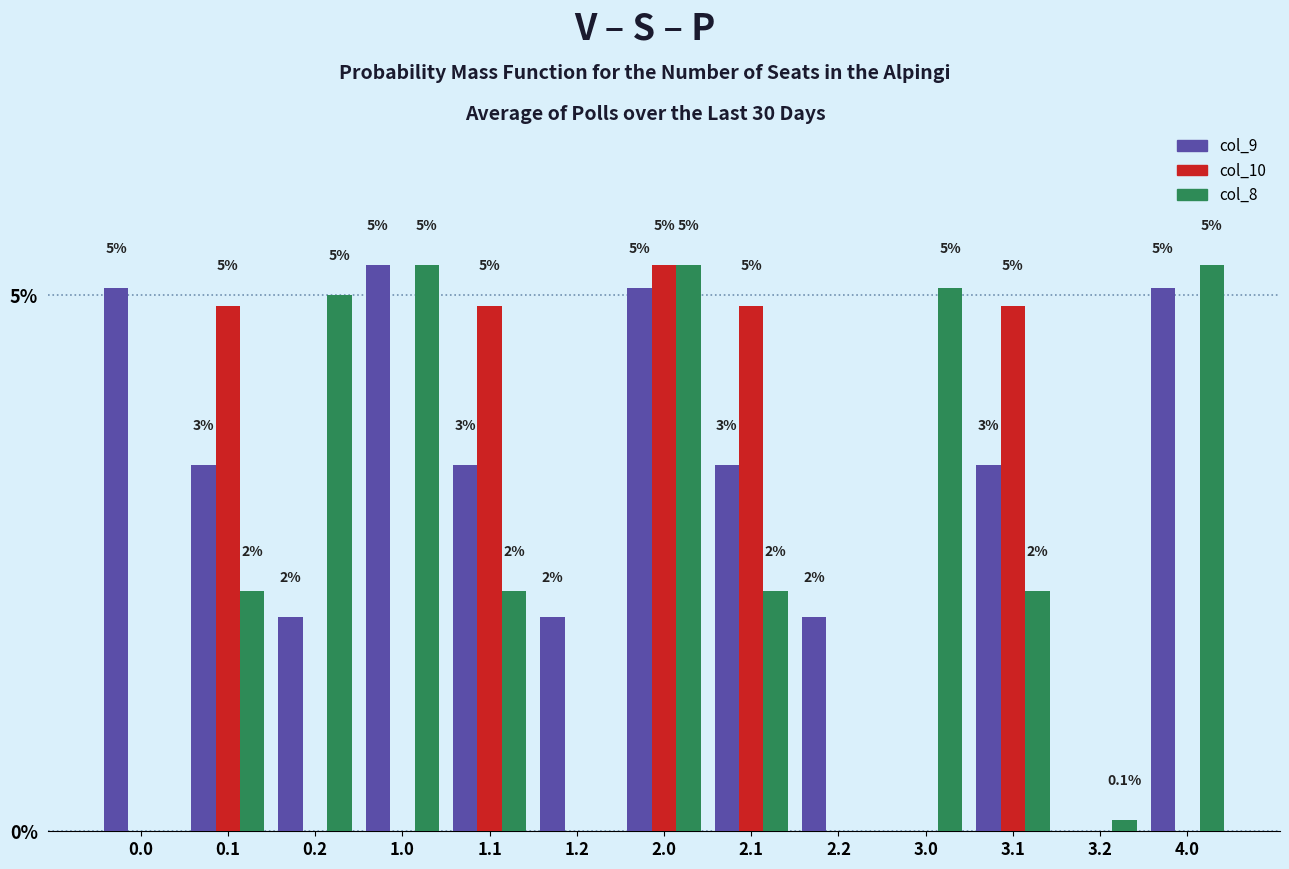

At which label does col_9 reach its peak?

1.0